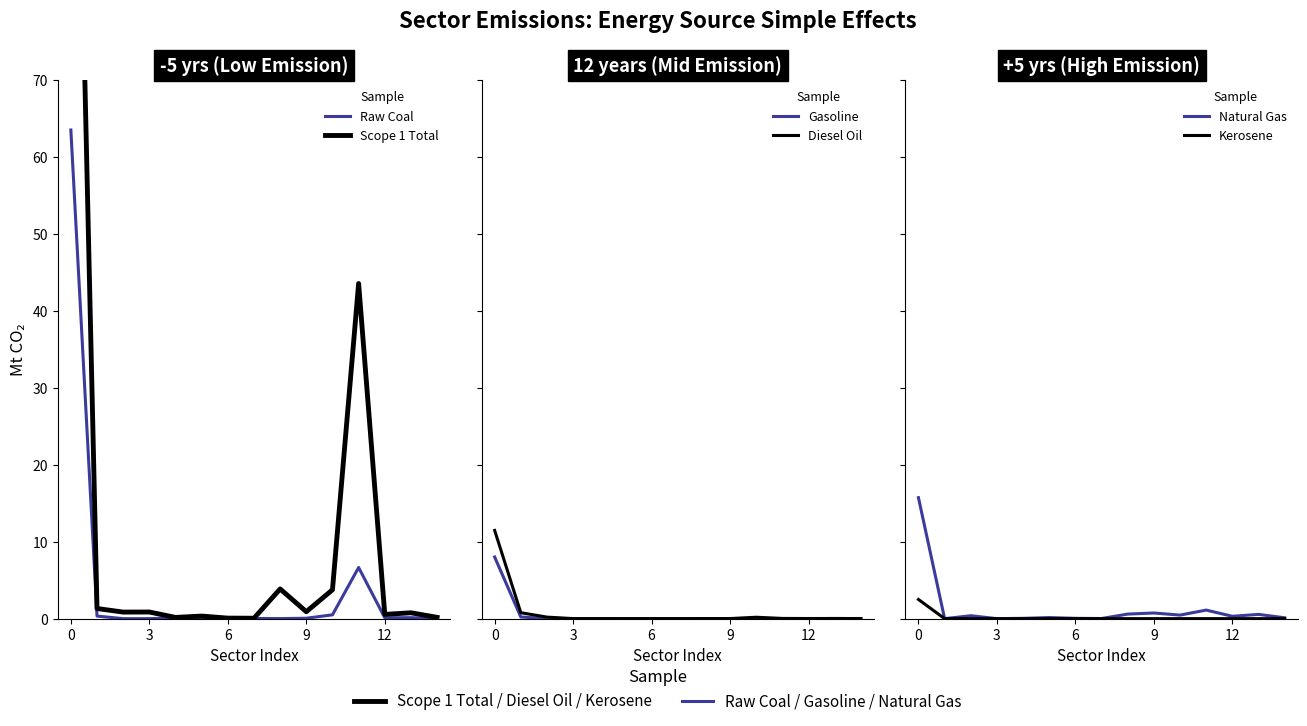

At which label does Scope 1 Total reach its minimum?

7